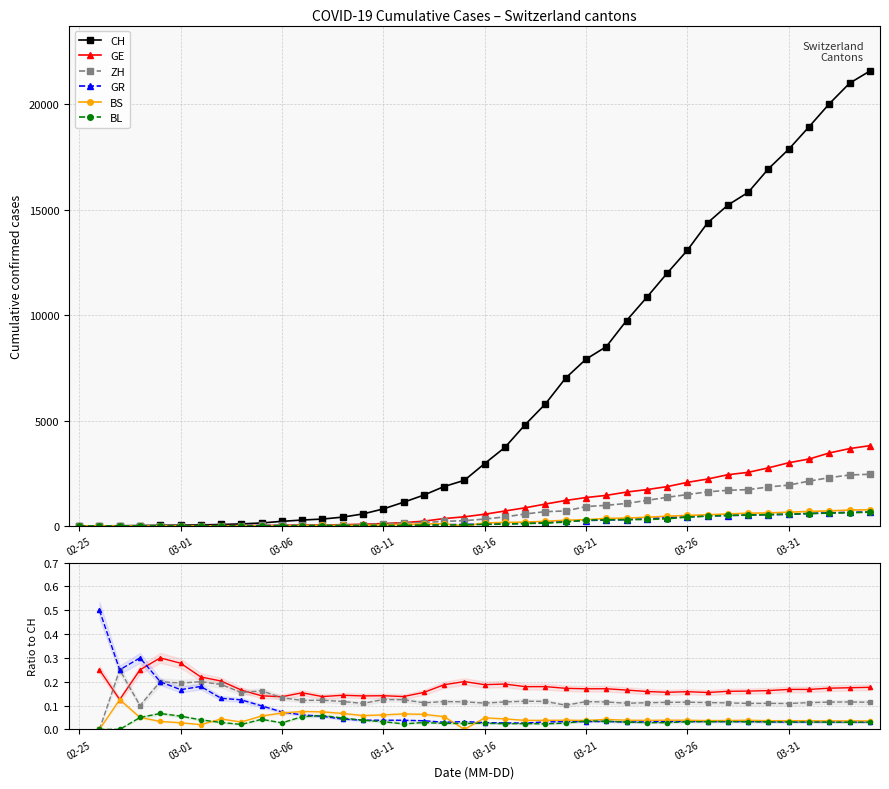

True or false: GE and BL intersect in this chart.

False